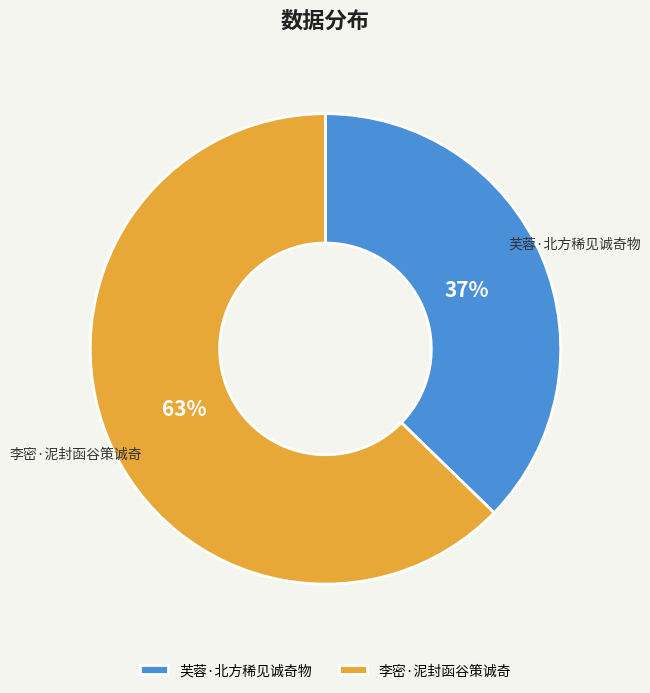

Which category accounts for the majority?

李密·泥封函谷策诚奇